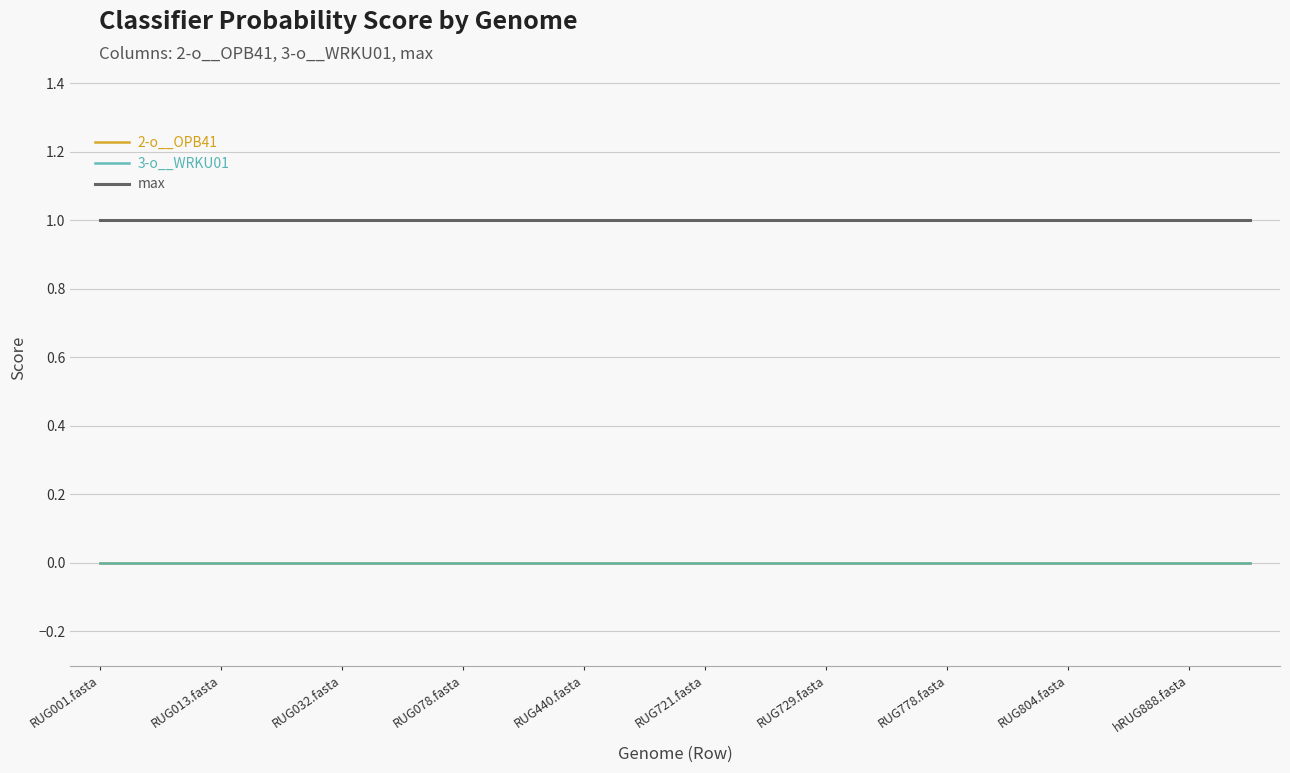

Is this an area chart (filled region under the line)?

No